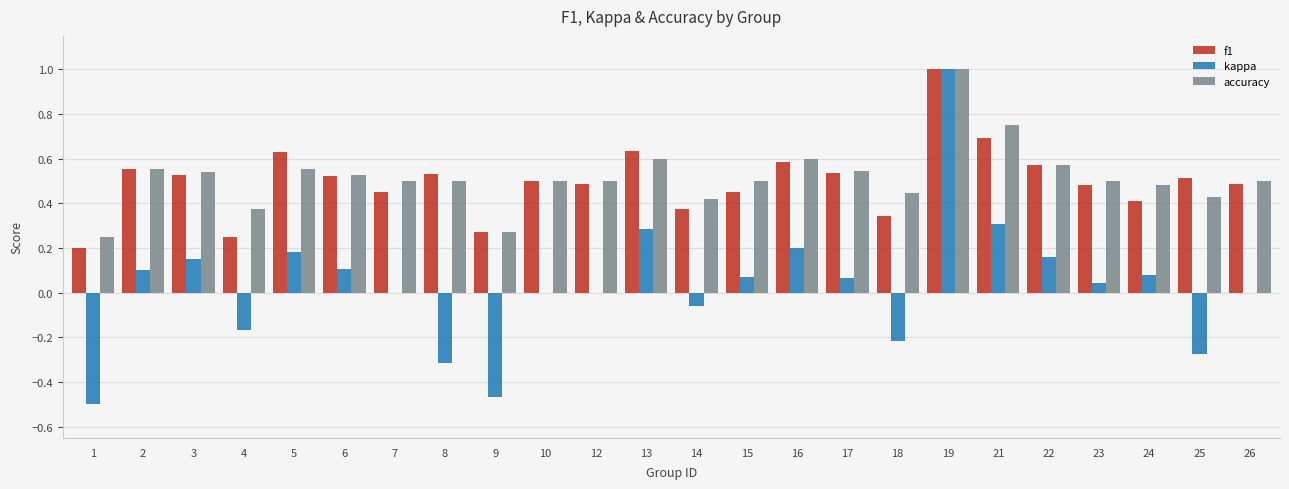

At which category does the chart reach its peak across all series?

19